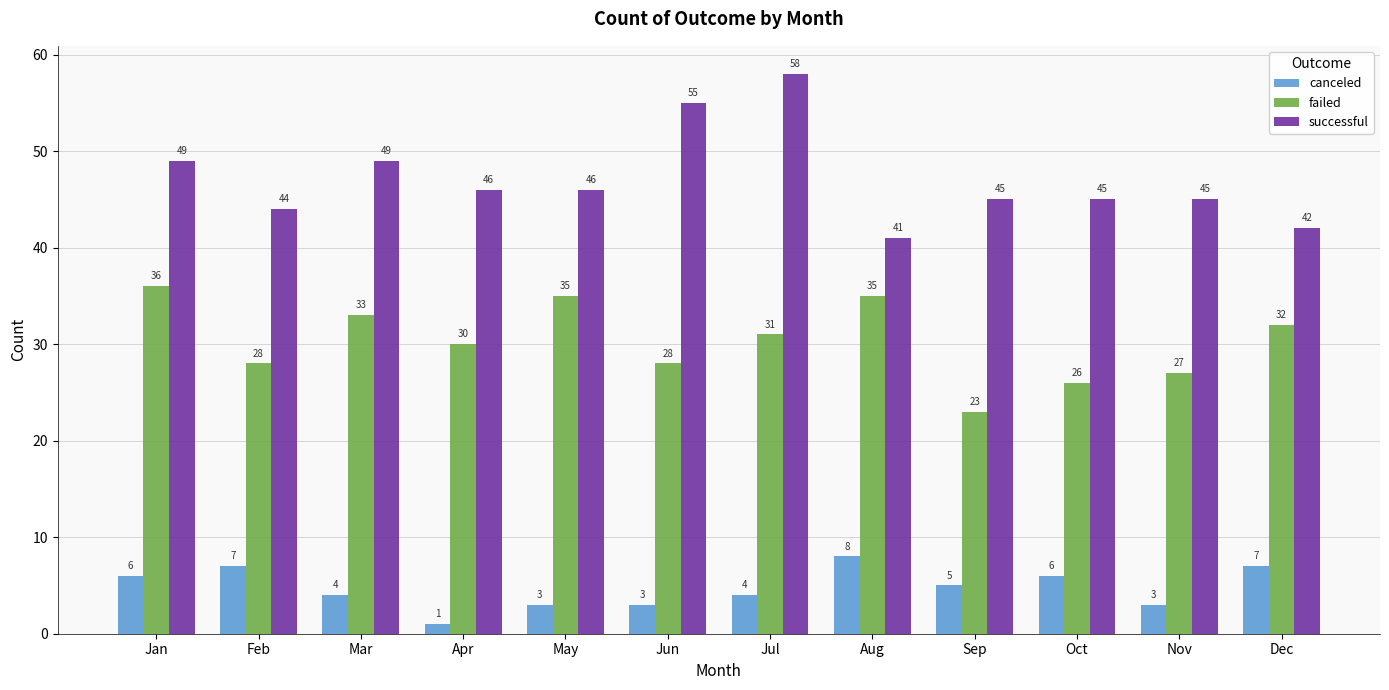

What is the difference between the maximum and minimum values in the canceled series?

7